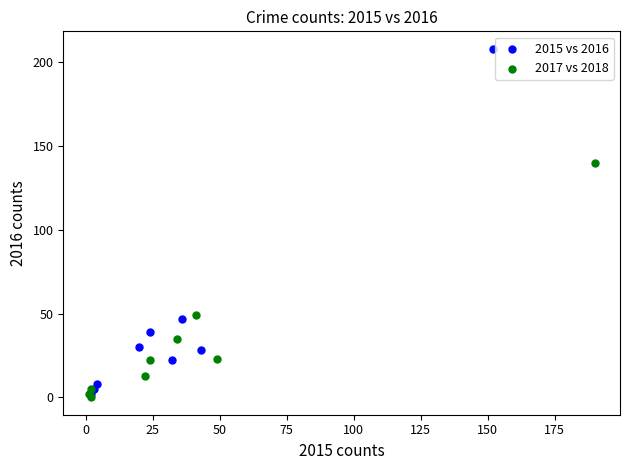

What are all the series names shown in the legend?

2015 vs 2016, 2017 vs 2018